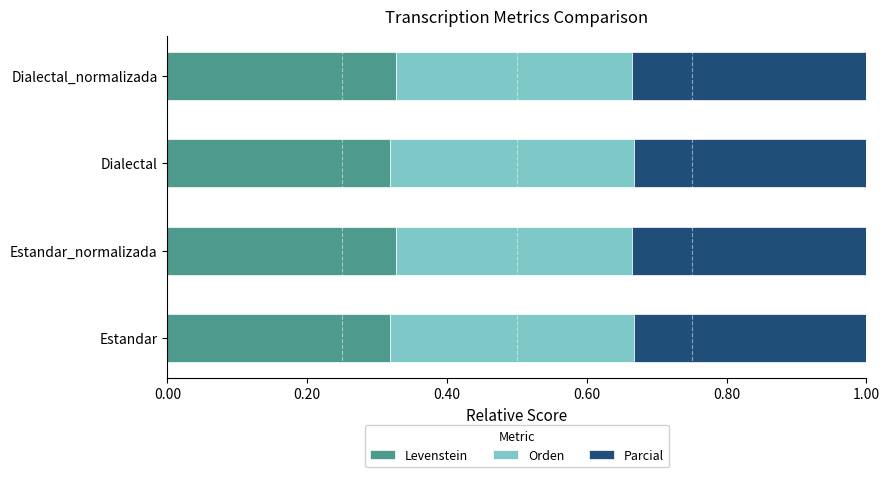

What is the sum of all Levenstein values?

1.3